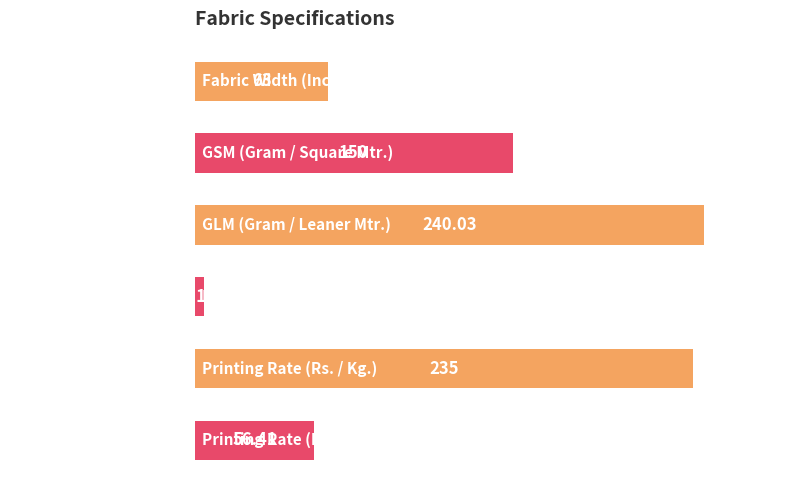

Does the chart contain any negative values?

No